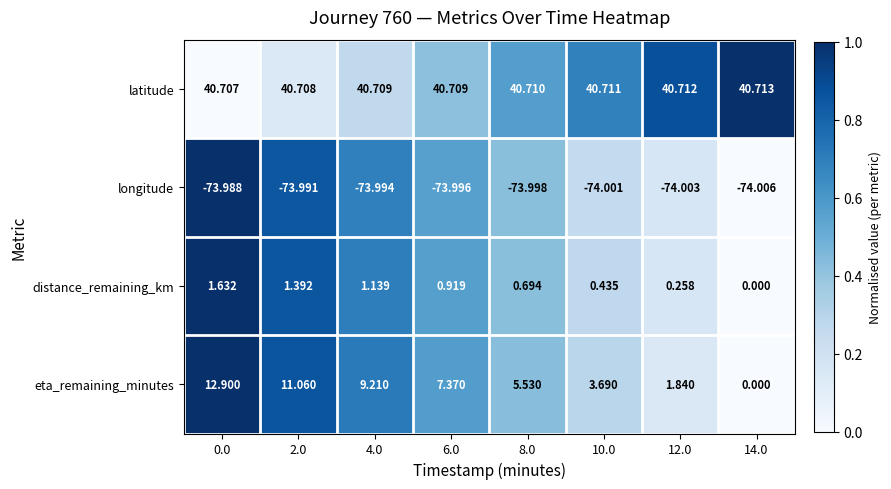

At how many categories does at least one series exceed 0?

8